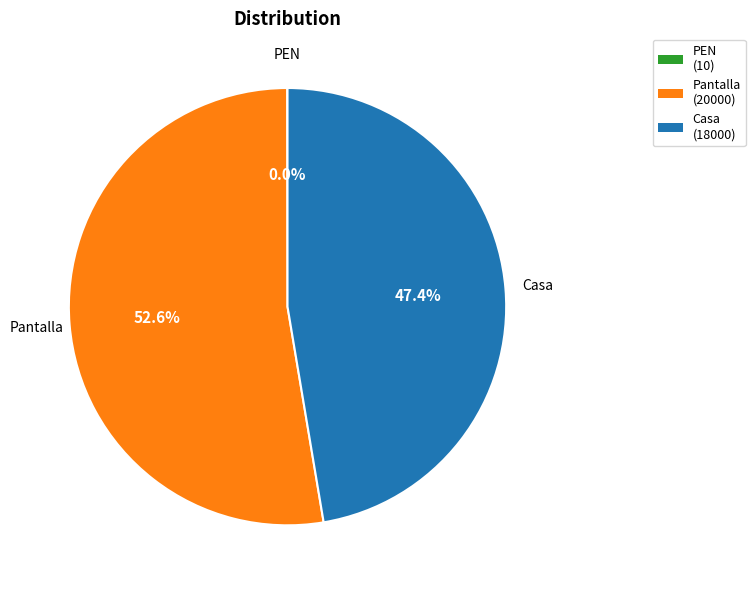

To the nearest percent, what is the difference between the largest and smallest slice percentages?

53%